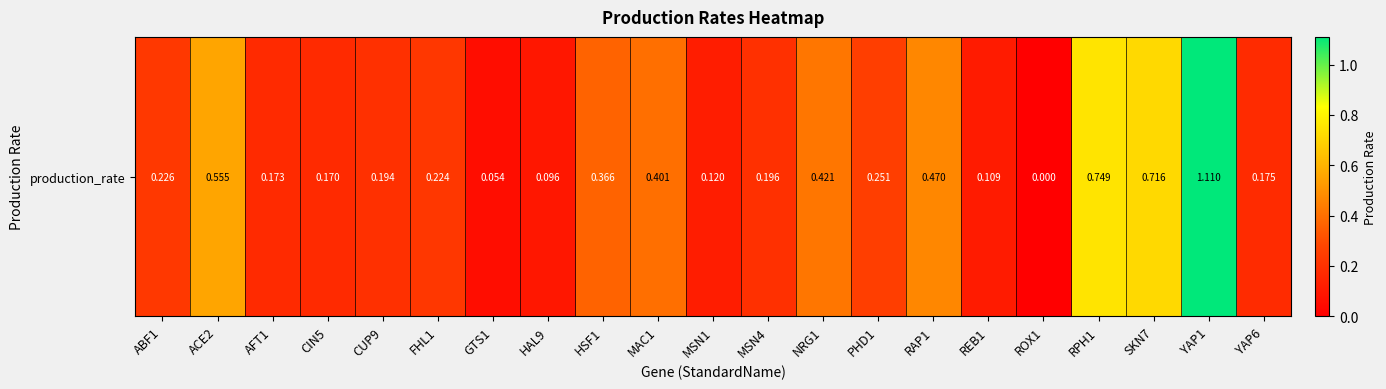

What is the change in value from HSF1 to MSN1?

-0.2